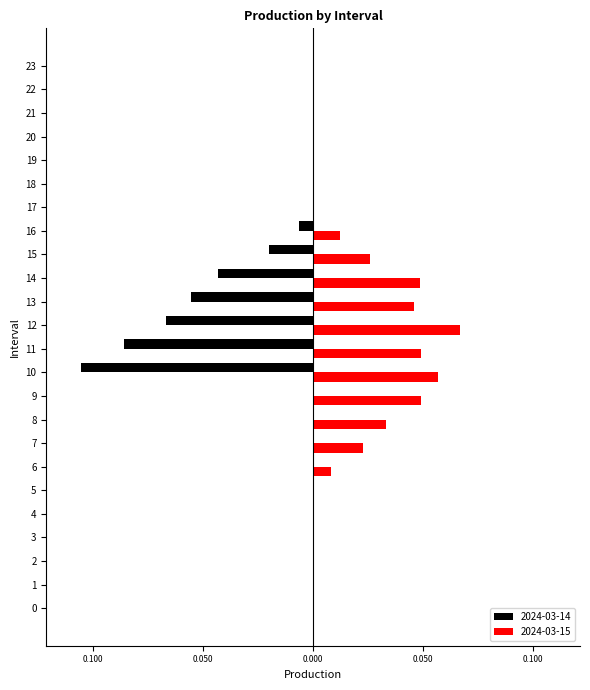

What are all the series names shown in the legend?

2024-03-14, 2024-03-15